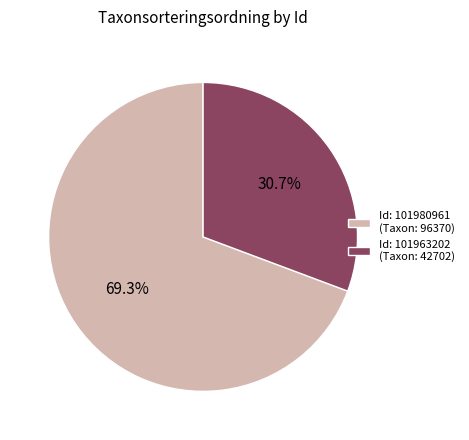

Is Id: 101980961 (Taxon: 96370) the majority of the pie?

Yes